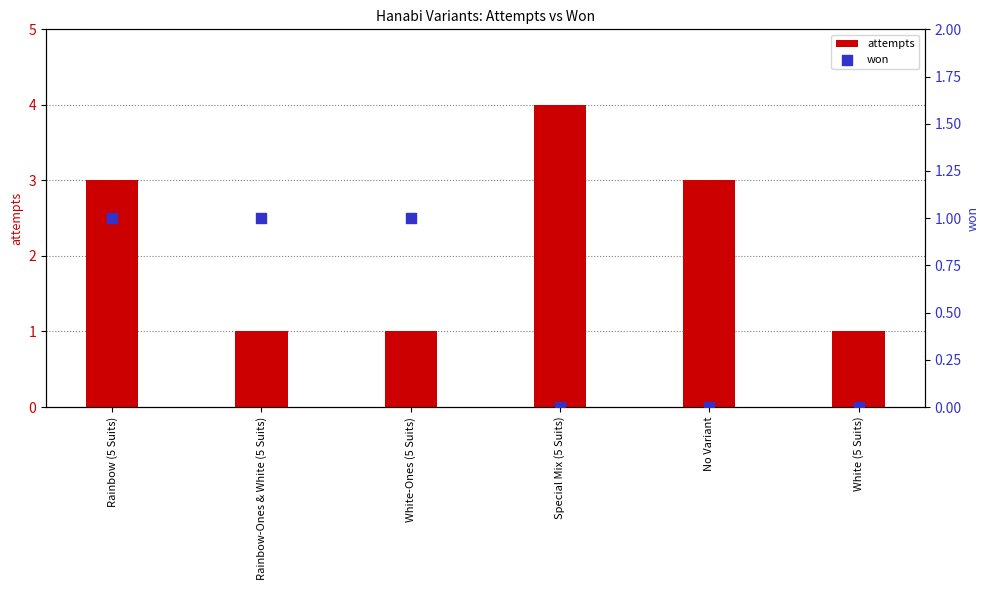

What are all the series names shown in the legend?

attempts, won